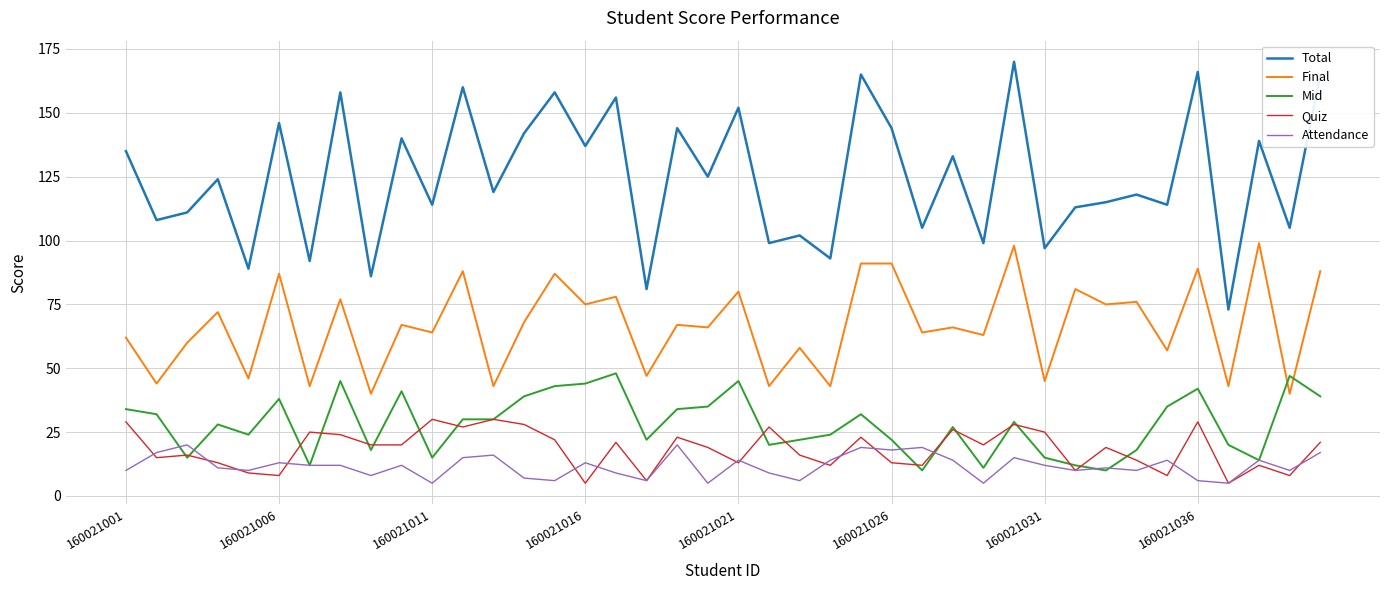

List the series in order of their peak value, highest first.

Total, Final, Mid, Quiz, Attendance